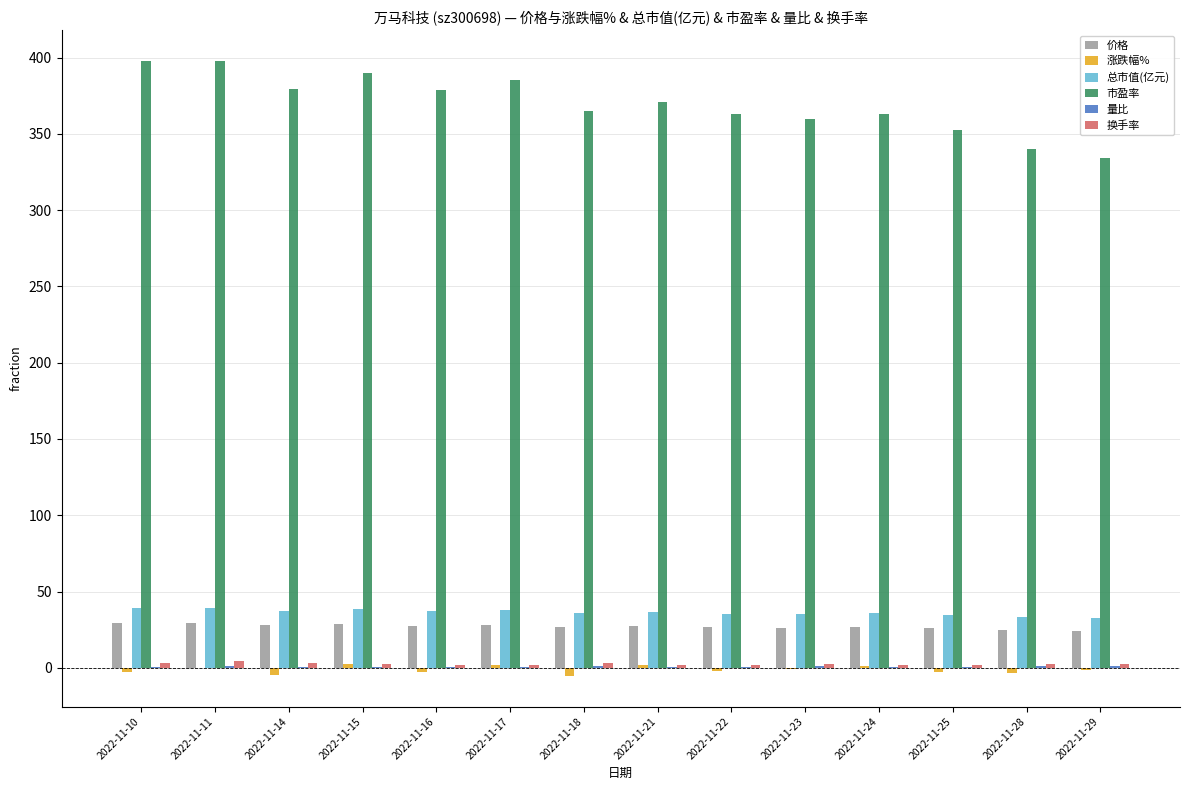

Are the bars horizontal?

No